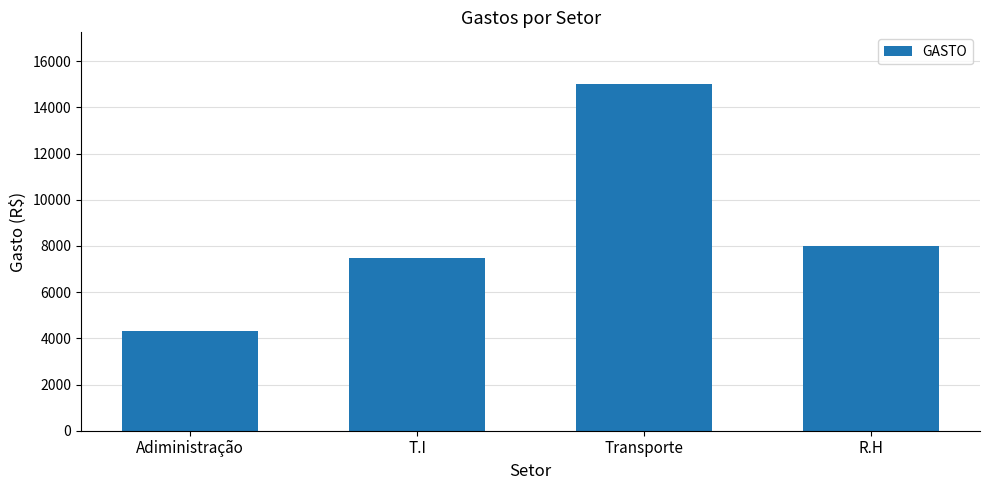

List the labels in order of value, smallest first.

Adiministração, T.I, R.H, Transporte